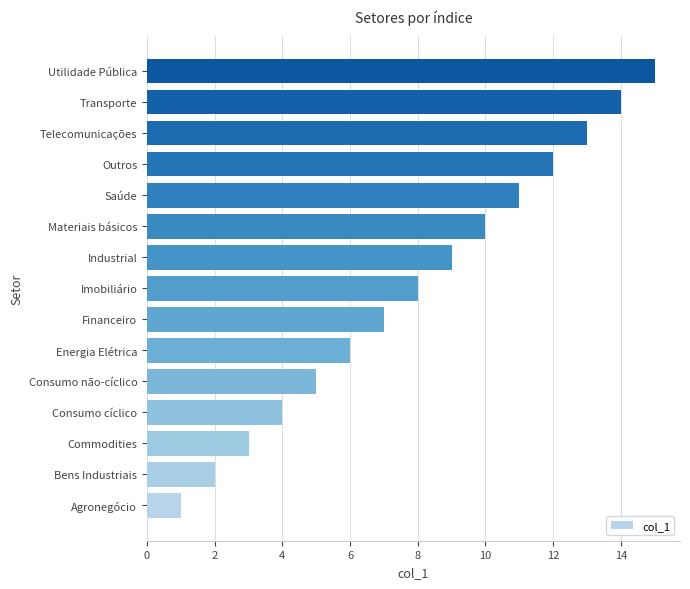

Read the value at Materiais básicos.

10